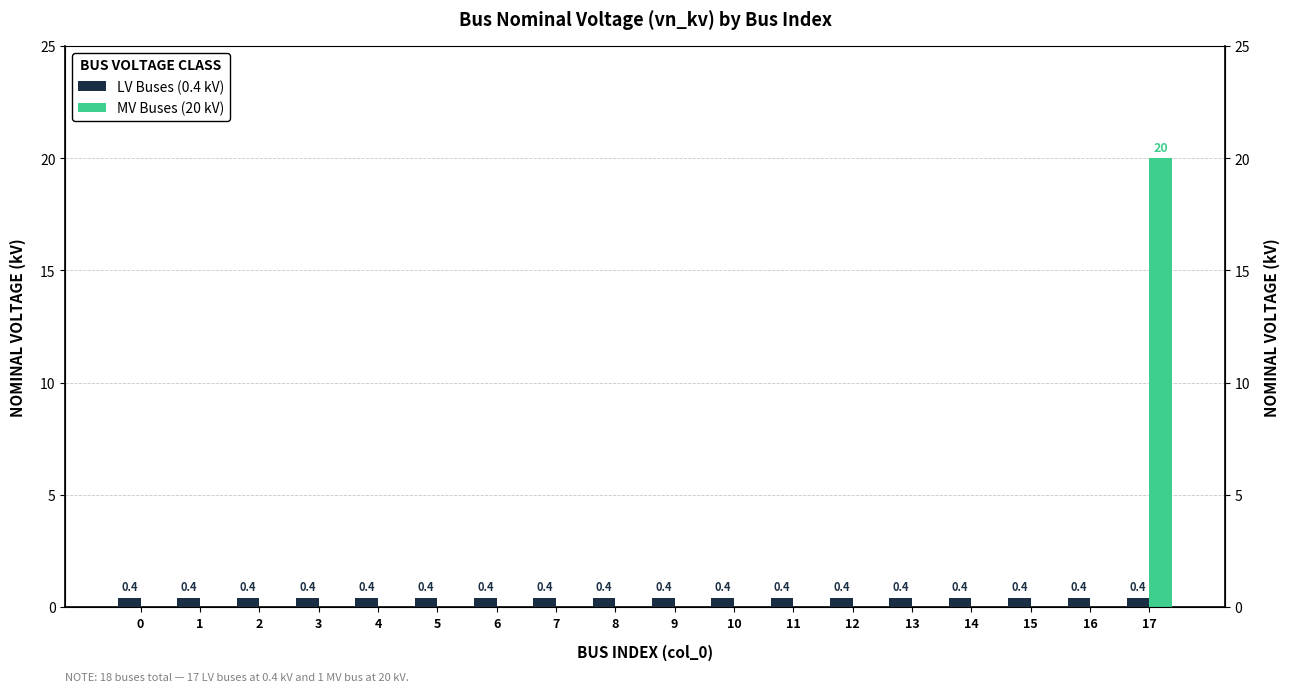

True or false: MV Buses (20 kV) has a value of 0.0 at 8.

True